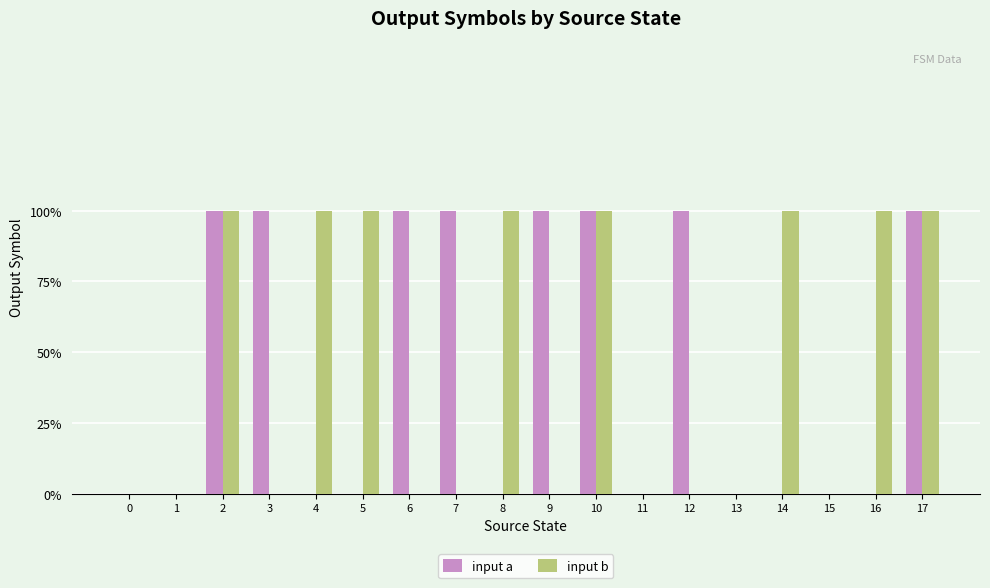

Is the value of input a at 12 greater than the value of input b at 5?

No